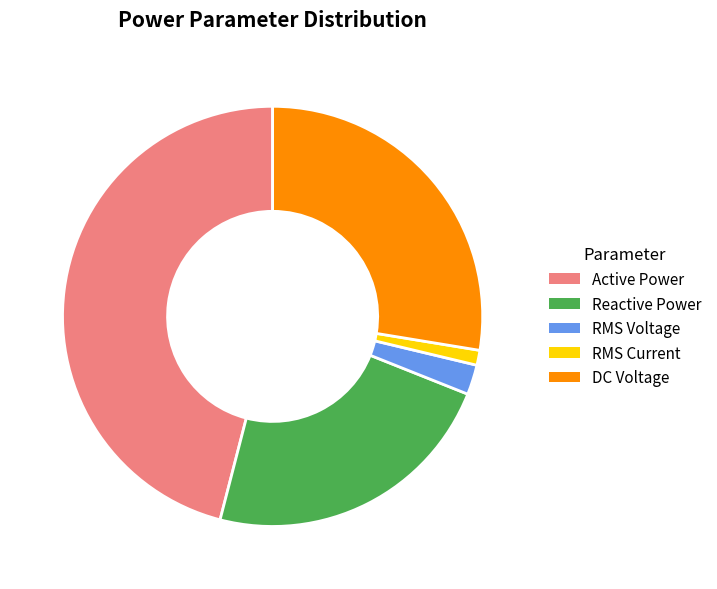

What is the smallest slice in the pie chart?

RMS Current